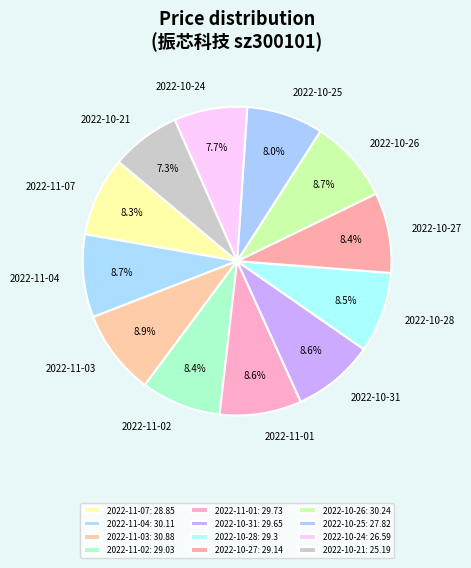

What is the smallest slice in the pie chart?

2022-10-21